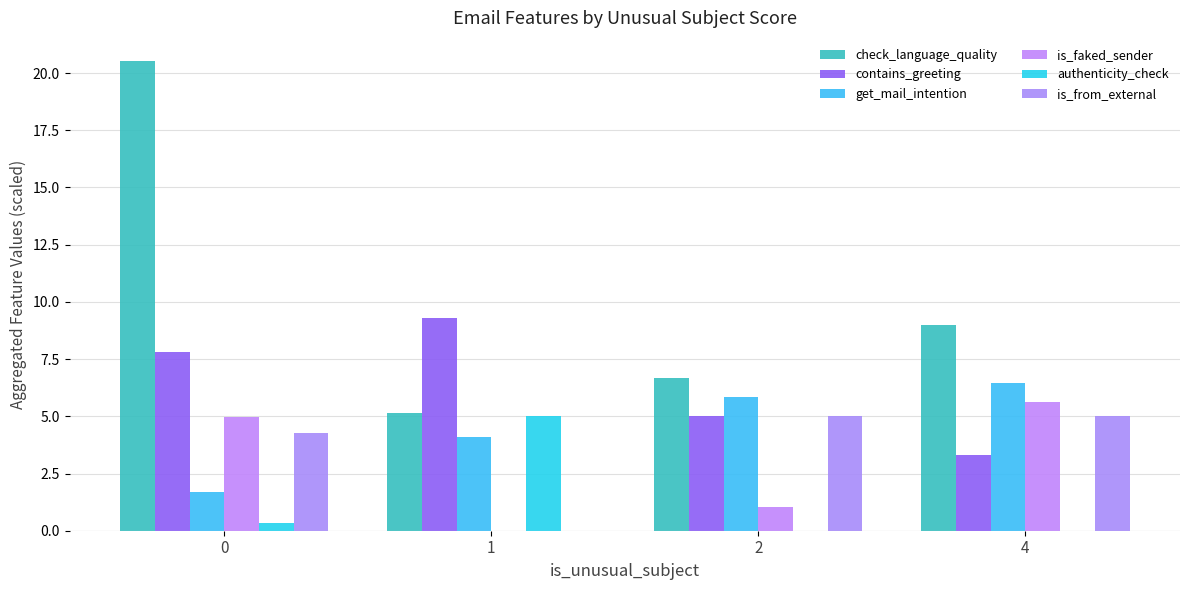

How many groups of bars are there?

4